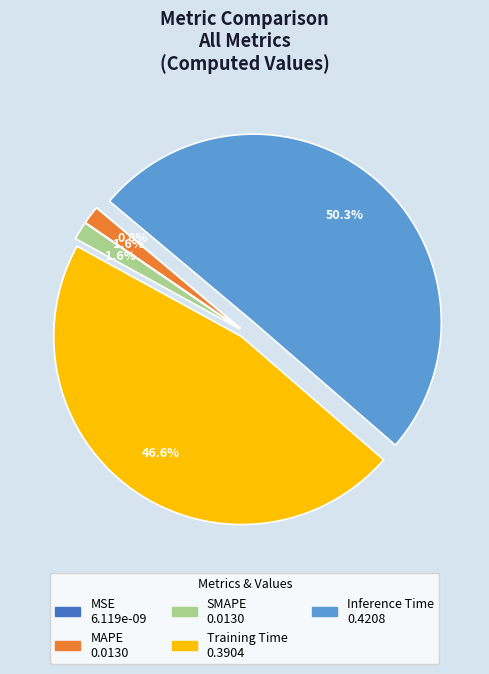

Which slice is the largest?

Inference Time